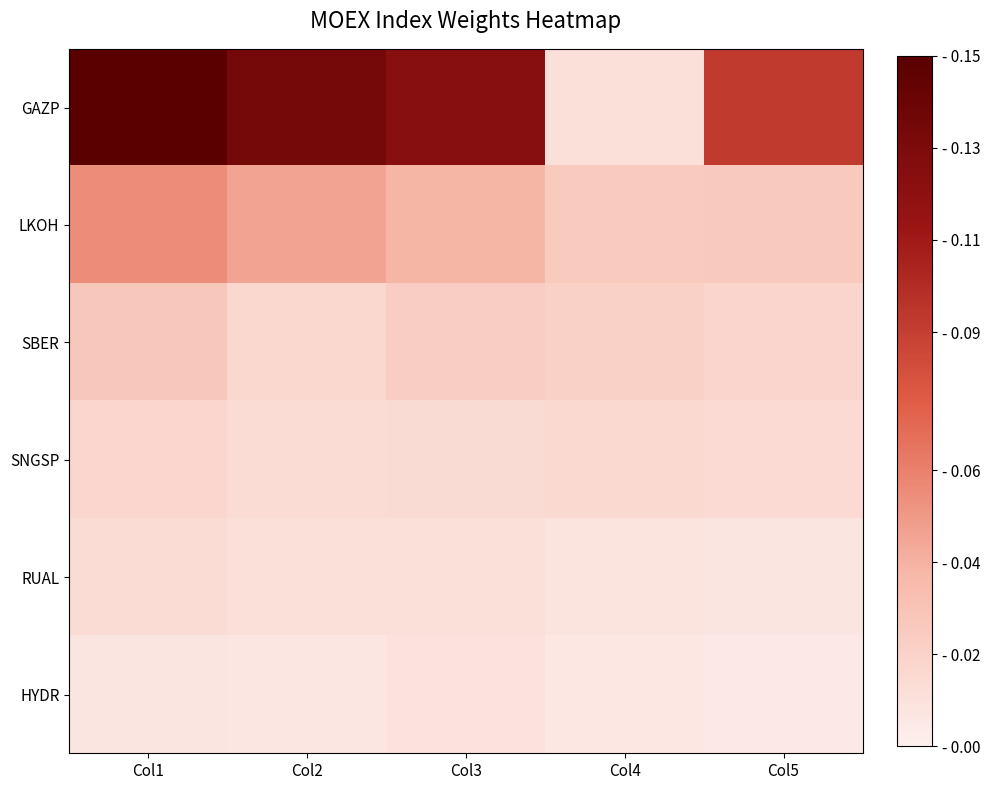

At which category is the sum across all series the highest?

Col1